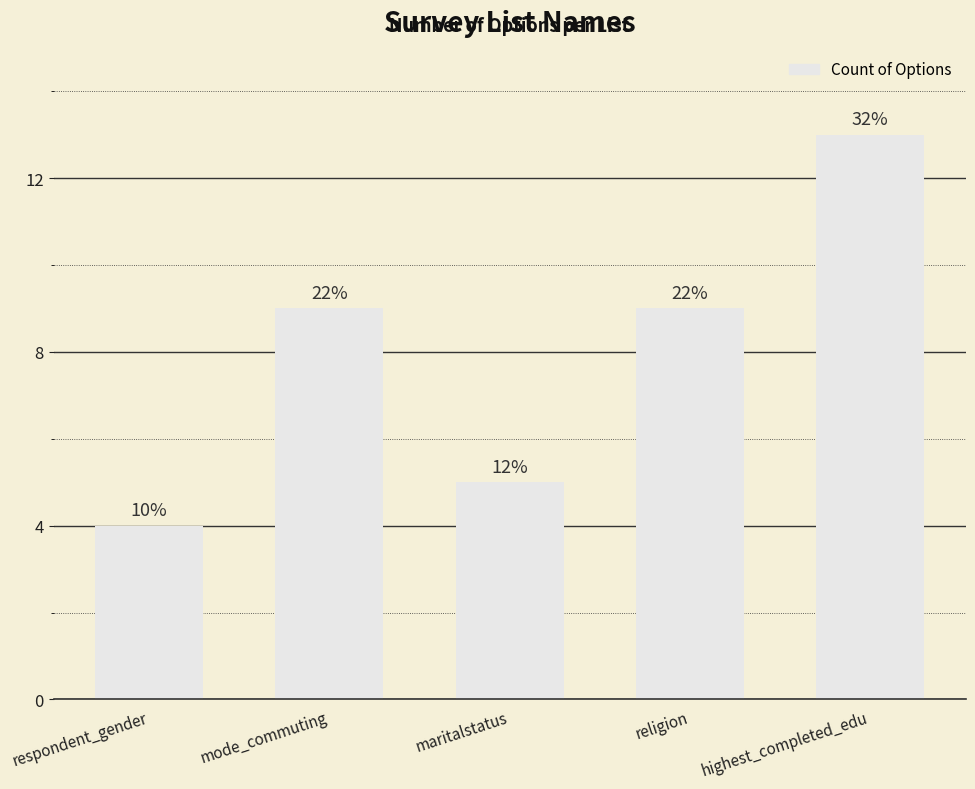

Are the bars horizontal?

No